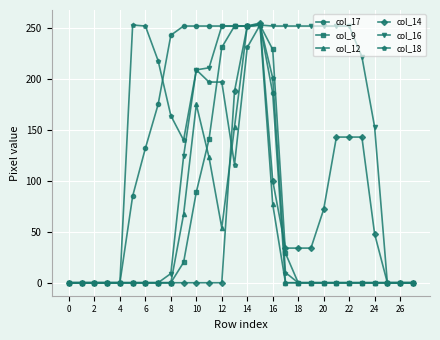

What is the highest value of the col_14 series?

255